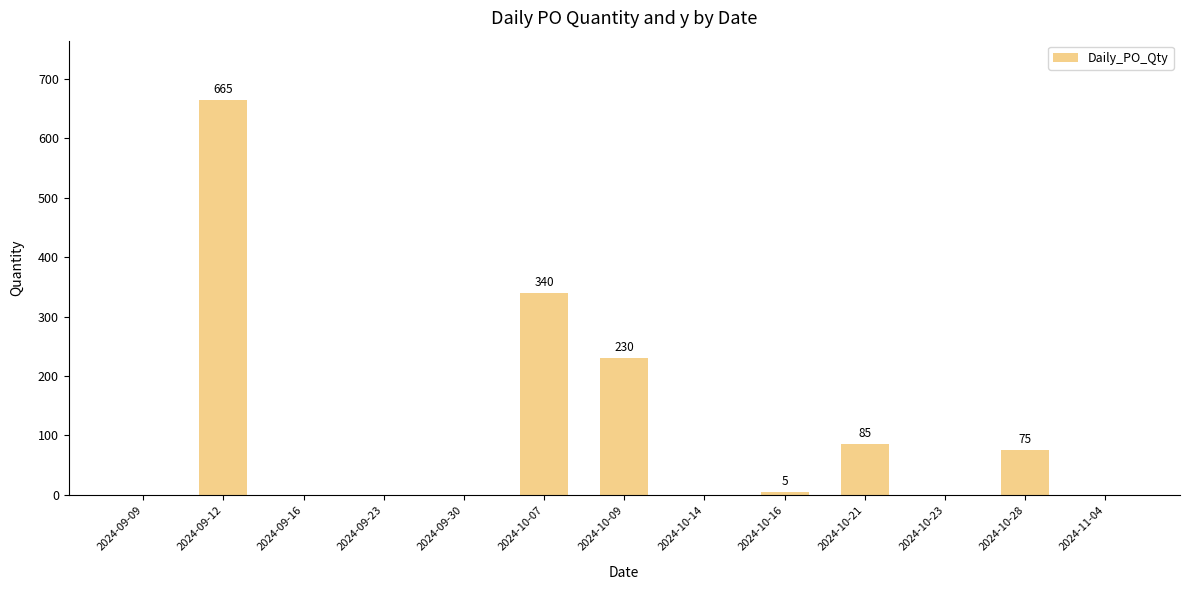

Between 2024-10-21 and 2024-10-28, which is larger?

2024-10-21